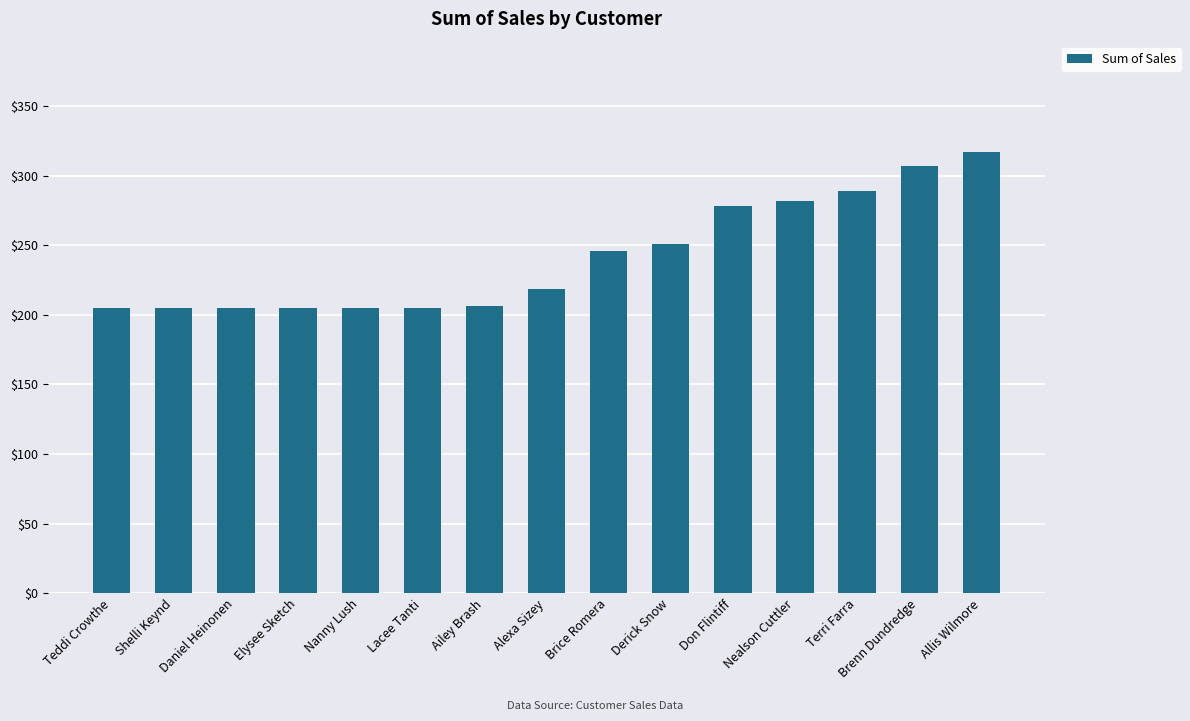

What is the difference between the values at Terri Farra and Brenn Dundredge?

17.9